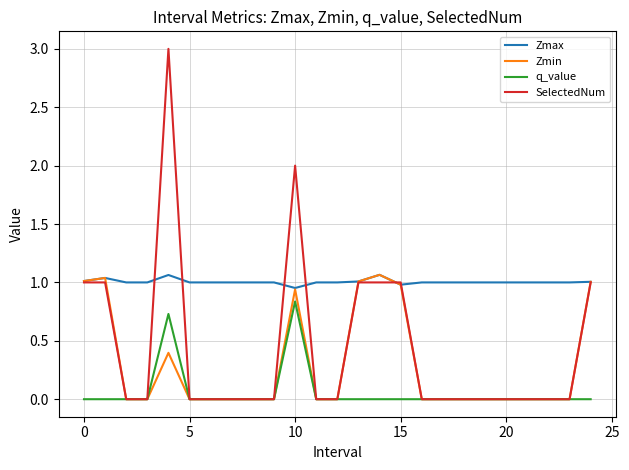

Does the chart display data point markers on the line(s)?

No